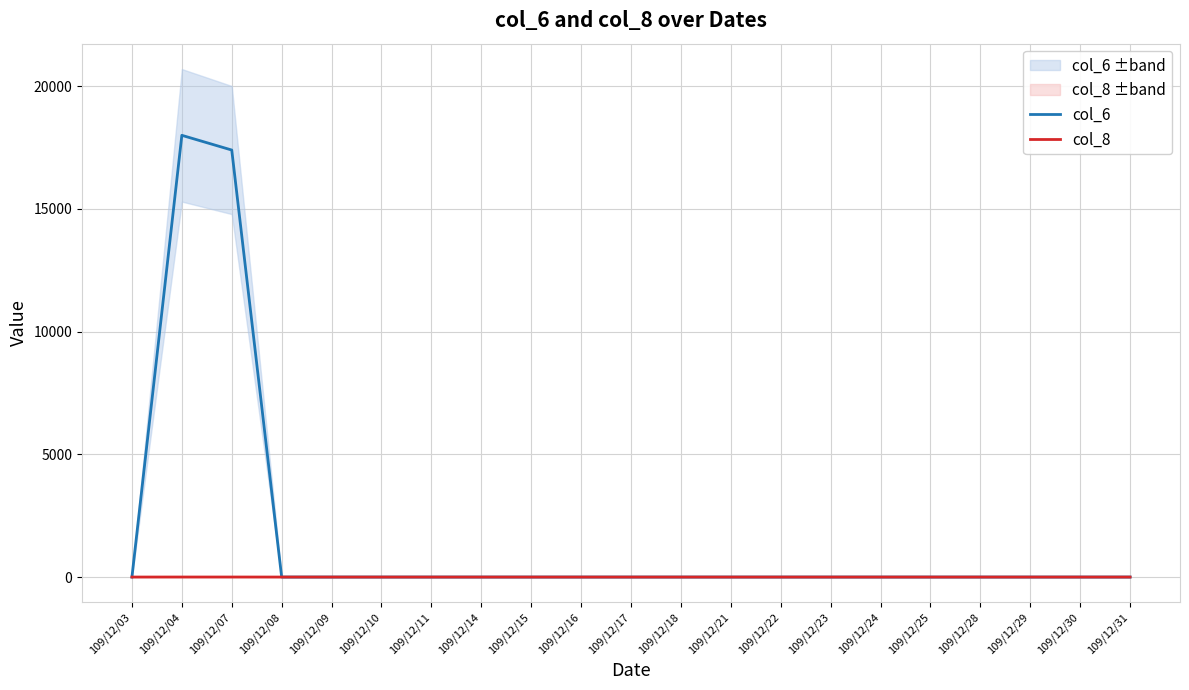

Which category has the highest value in the col_8 series?

109/12/04